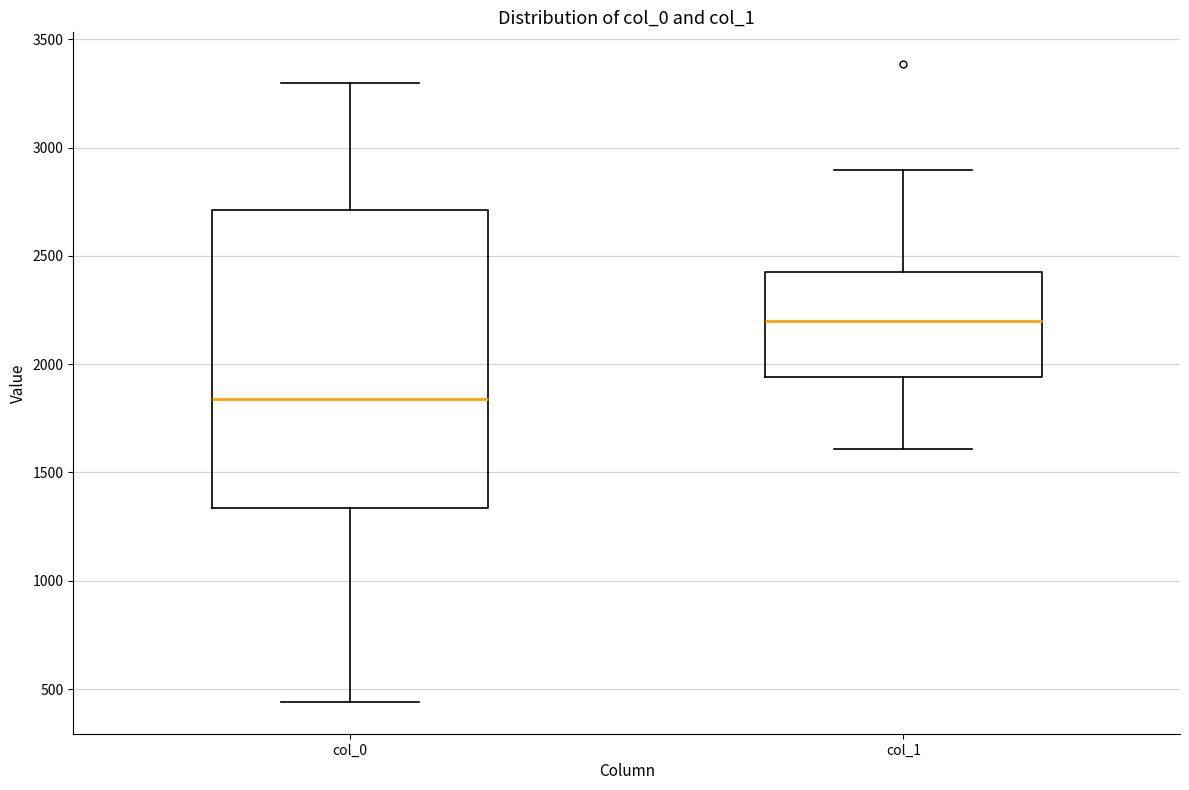

Where is the upper edge of the box for col_0 on the y-axis? The values are not printed on the chart, so give them approximately, as read against the axis.

2700